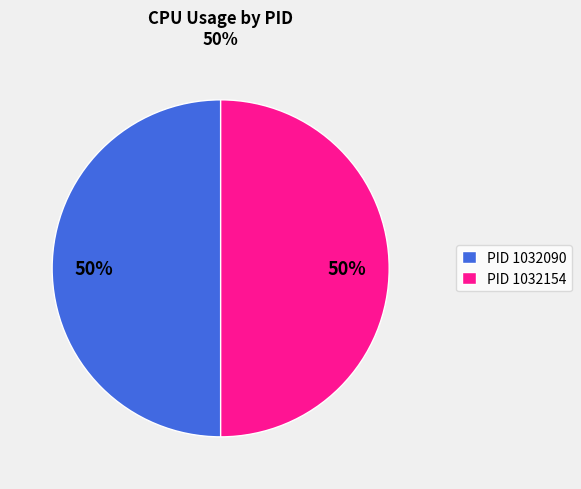

To the nearest percent, what is the combined percentage of PID 1032090 and PID 1032154?

100%